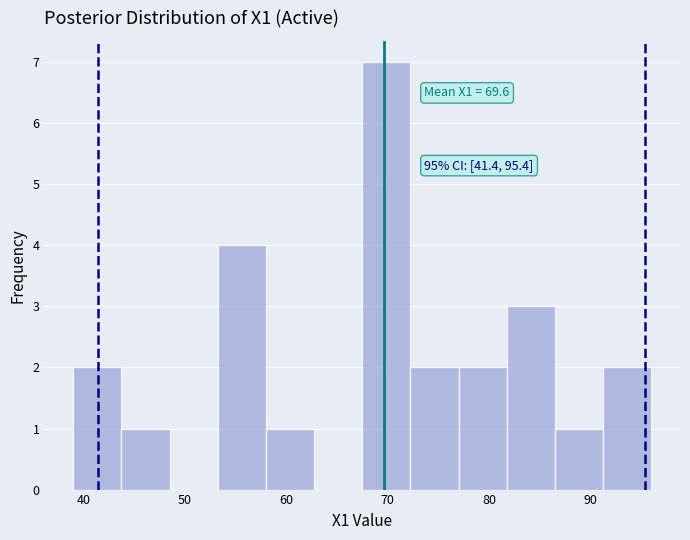

Over which range of the x-axis is the bar tallest?

68 to 72